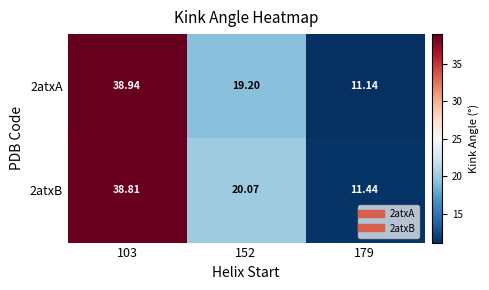

At how many categories does at least one series exceed 13?

2